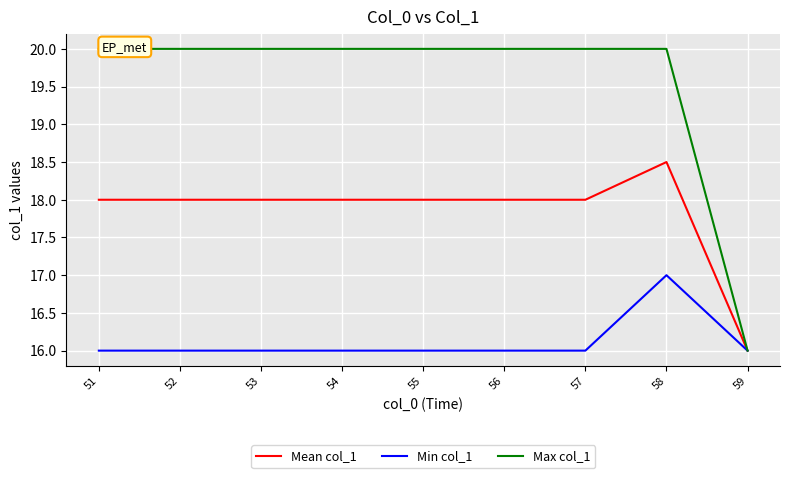

What is the total value across all series at 59?

48.0